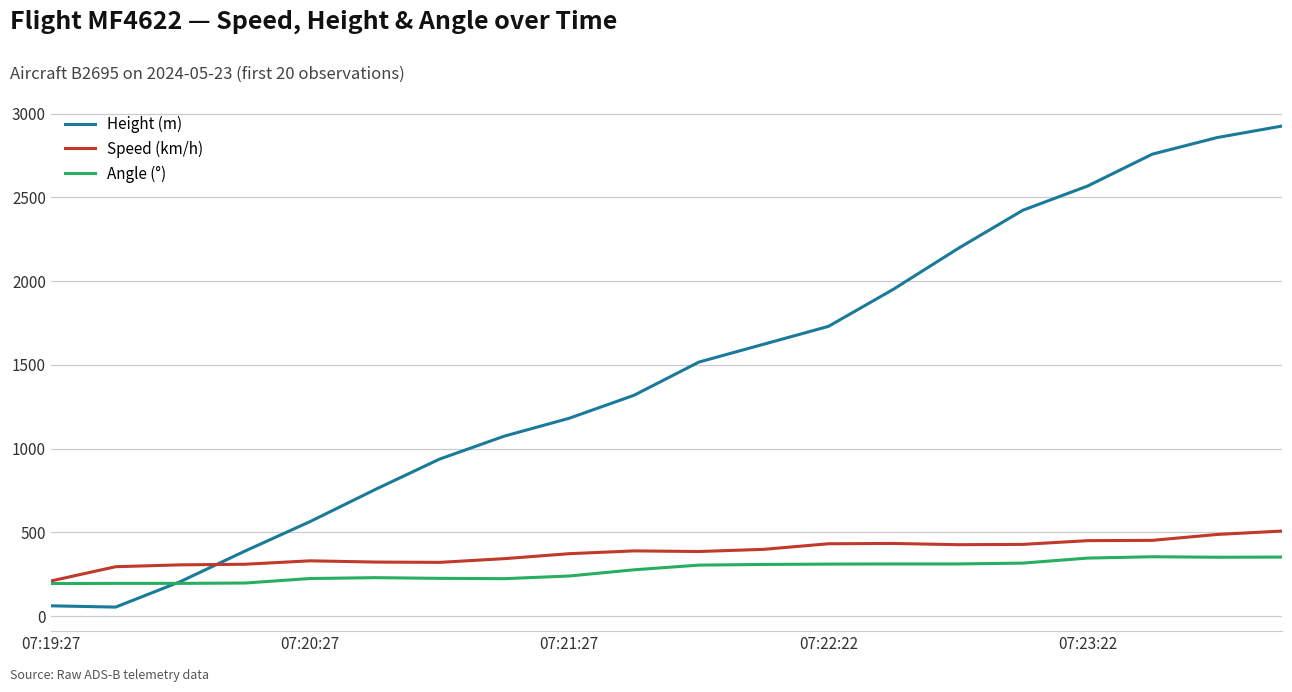

What are all the series names shown in the legend?

Height (m), Speed (km/h), Angle (°)